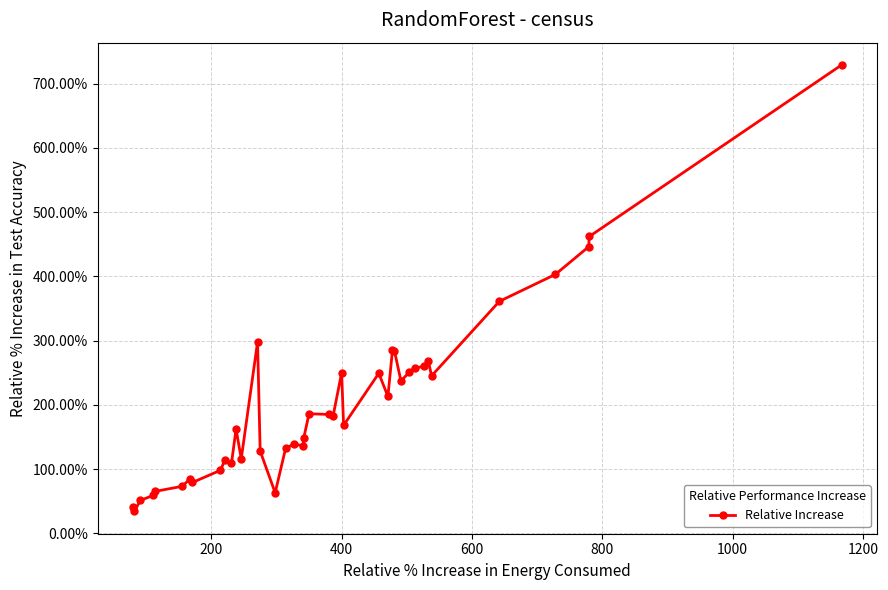

True or false: the data has more than 0 interior local peaks.

True